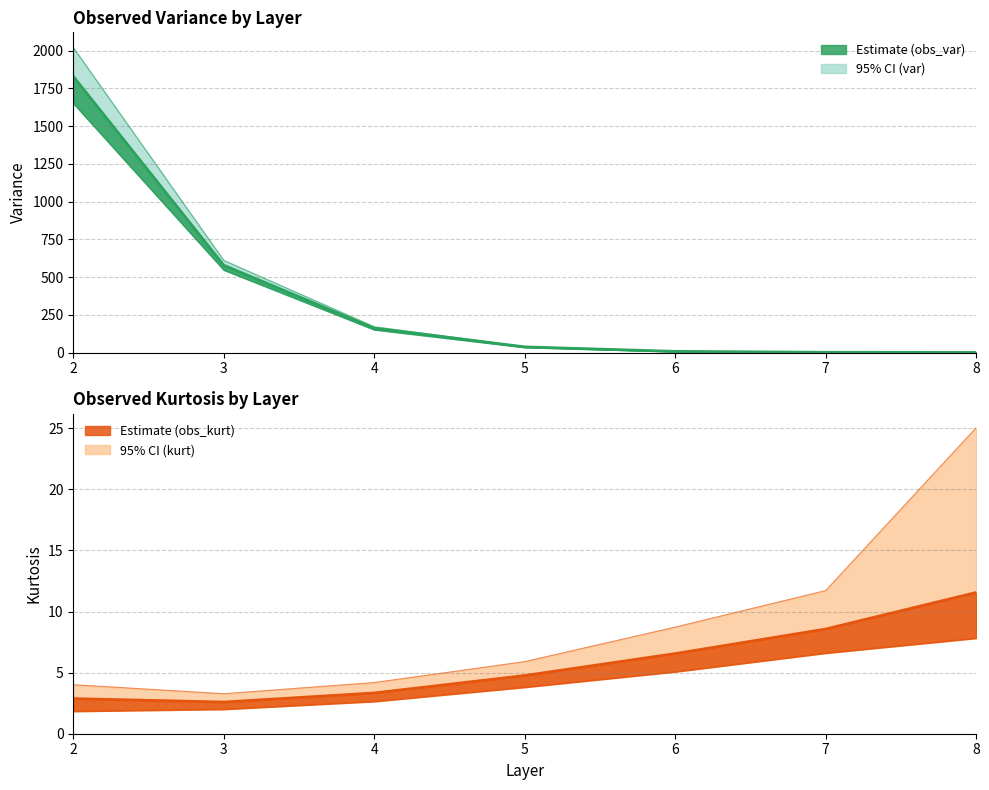

Reading right to left, what are all the values shown in this chart?

obs_var: 8=0.2	7=1.4	6=7.5	5=37.1	4=161.1	3=578.0	2=1829.2
var_lower: 8=0.2	7=1.3	6=6.9	5=34.7	4=151.6	3=547.1	2=1651.4
var_upper: 8=0.3	7=1.5	6=8.0	5=39.6	4=170.8	3=610.2	2=2019.9
obs_kurt: 8=11.6	7=8.6	6=6.6	5=4.8	4=3.3	3=2.6	2=2.9
kurt_lower: 8=7.8	7=6.6	6=5.1	5=3.8	4=2.6	3=2.0	2=1.8
kurt_upper: 8=25.0	7=11.7	6=8.7	5=5.9	4=4.2	3=3.3	2=4.0